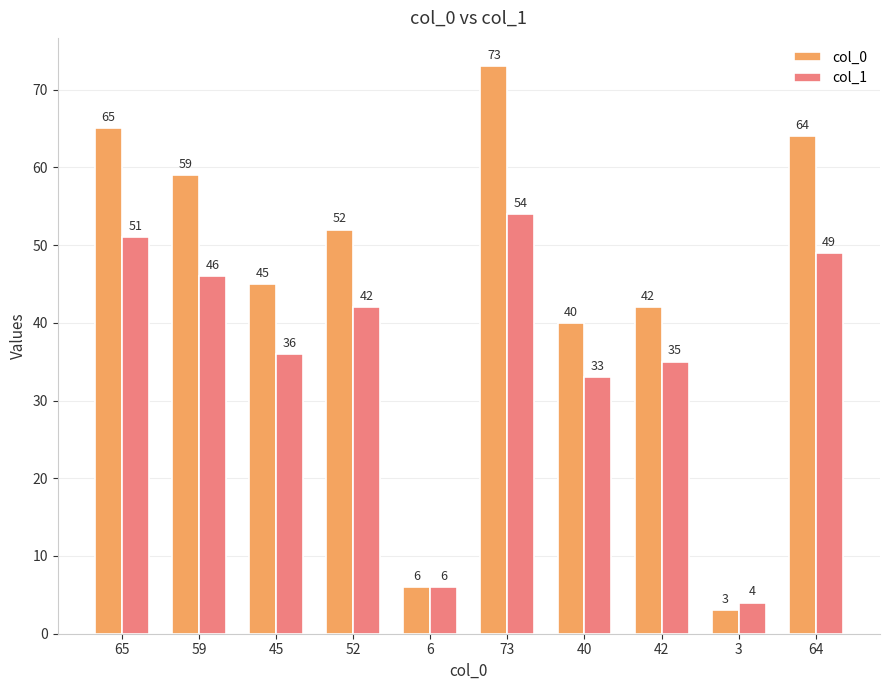

Reading right to left, transcribe all the data shown in this chart.

col_0: 64	3	42	40	73	6	52	45	59	65
col_1: 49	4	35	33	54	6	42	36	46	51